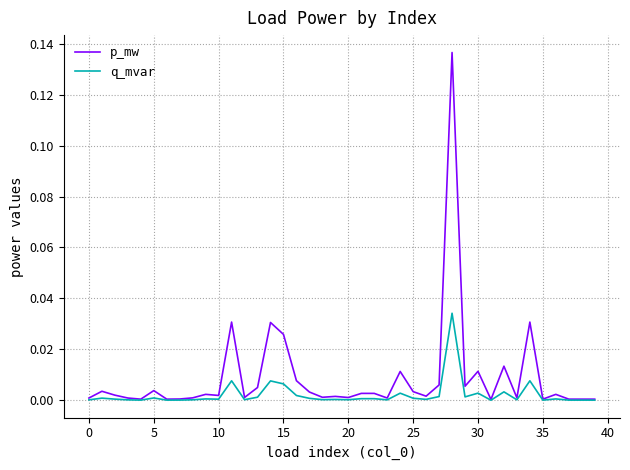

Which series has the largest total across all categories?

p_mw